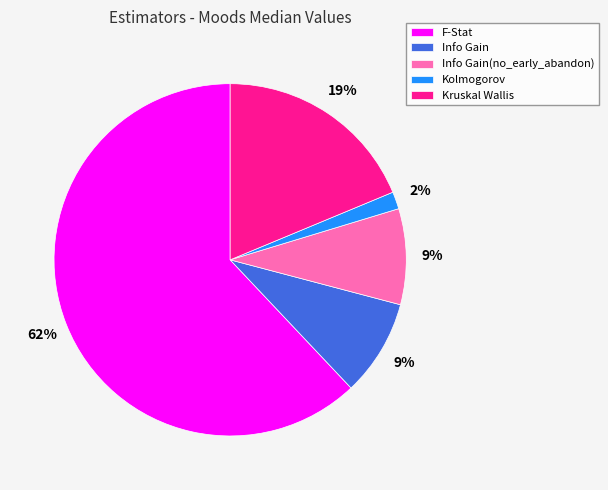

Do Kruskal Wallis and Info Gain(no_early_abandon) together represent more than half of the pie?

No